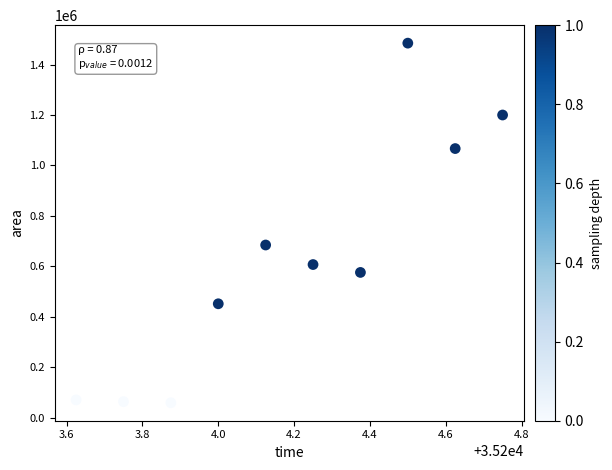

What is the average Y value?

626188